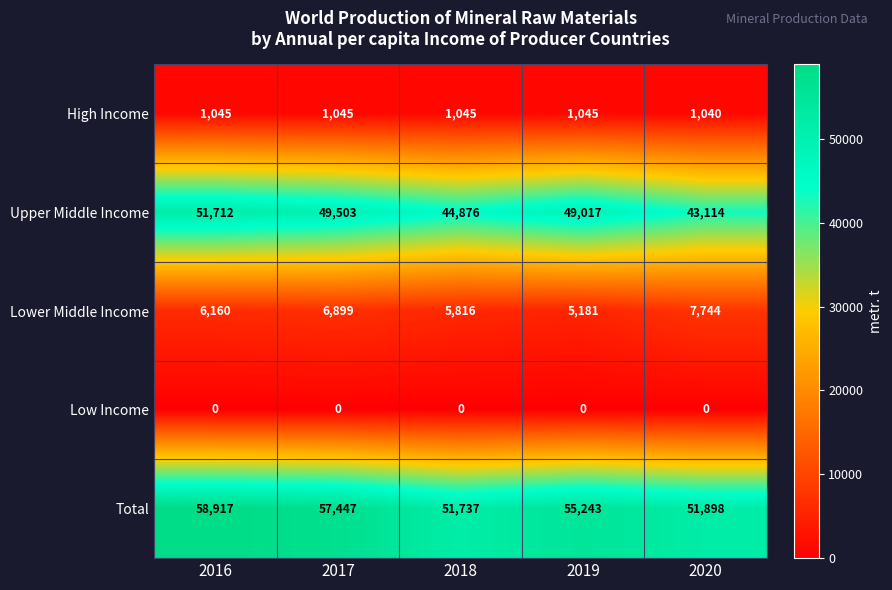

Rank the series at 2016 from lowest to highest value.

Low Income, High Income, Lower Middle Income, Upper Middle Income, Total